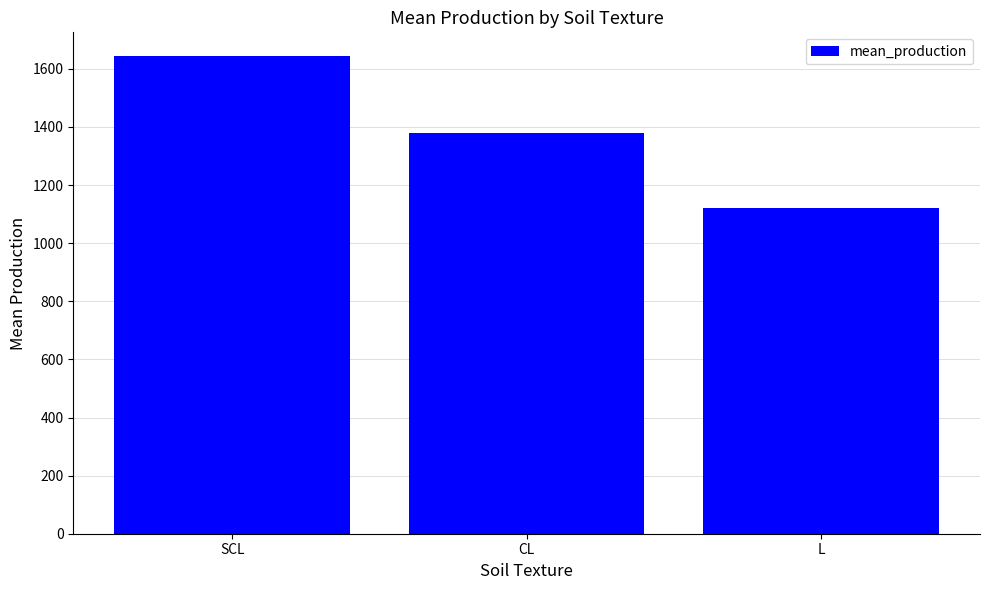

What is the label of the 2nd bar from the right?

CL